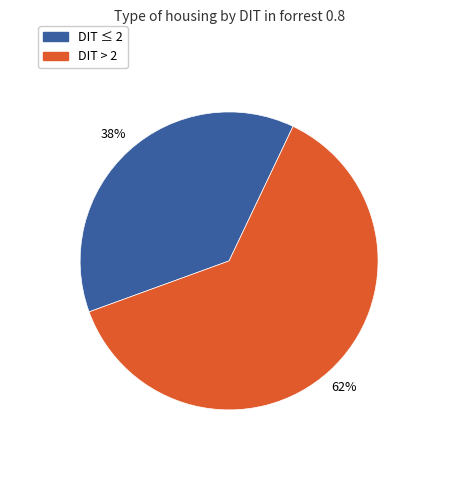

To the nearest percent, what is the average slice percentage?

50%